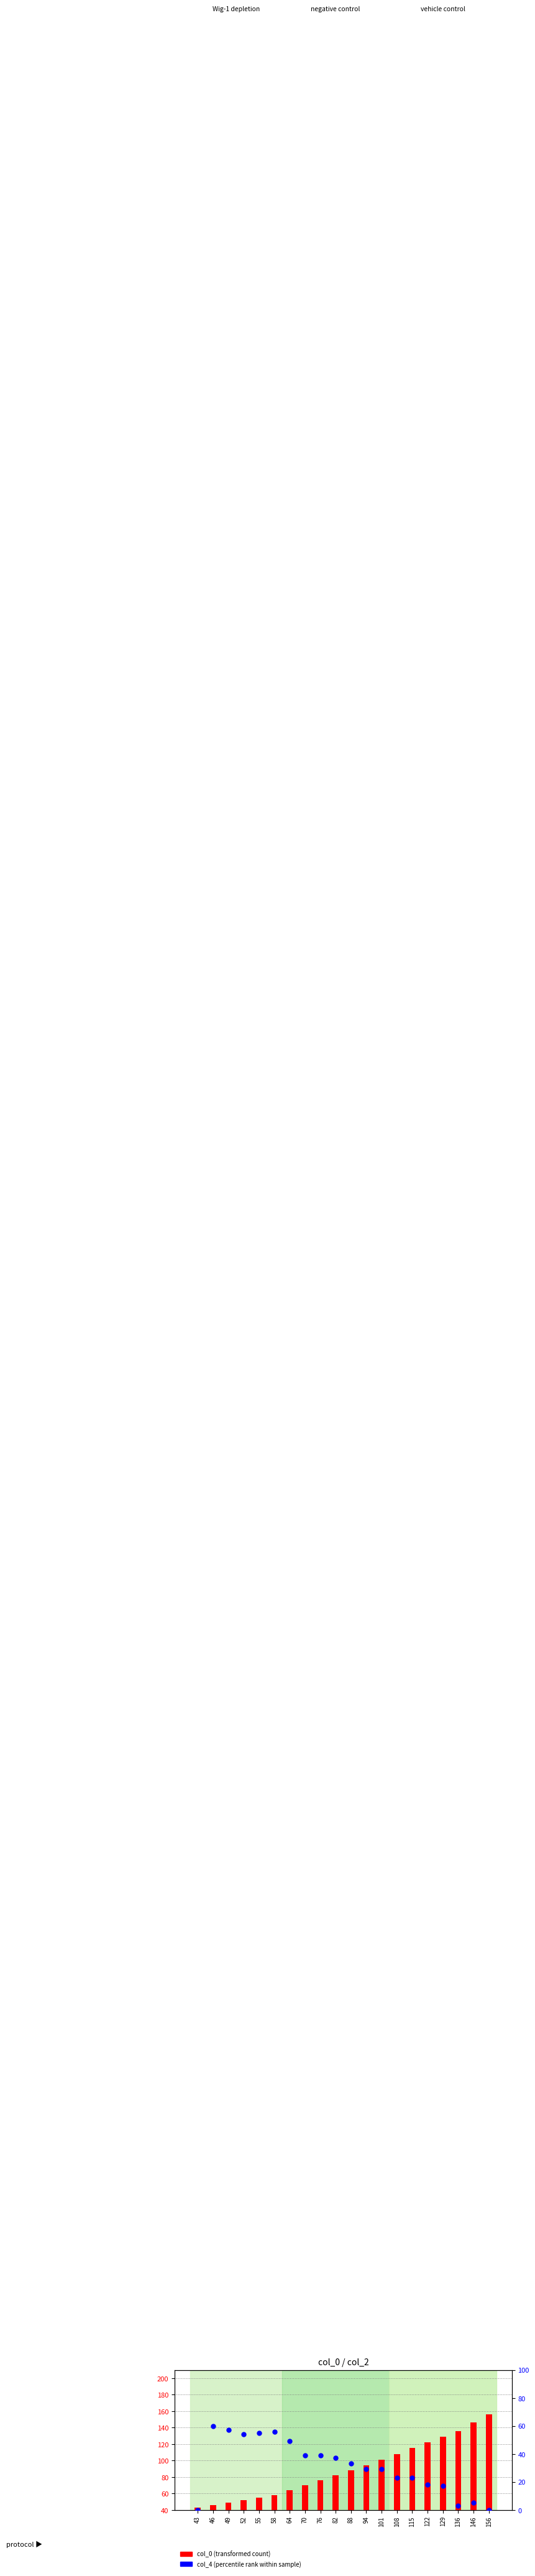

At how many categories does at least one series exceed 143?

2